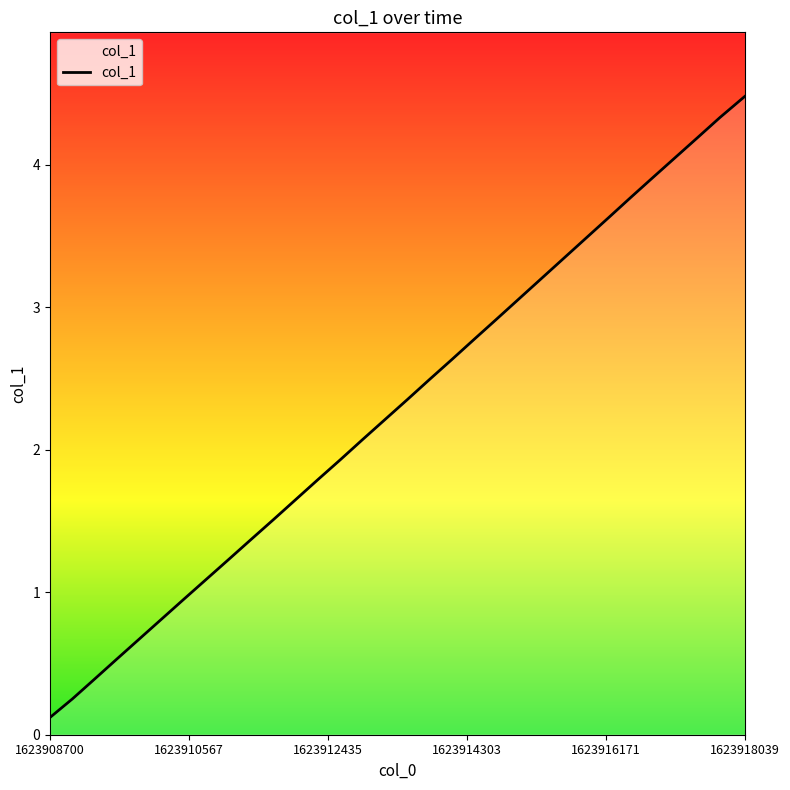

Rank the categories by value from highest to lowest.

1623918039.0, 1623918000.0, 1623917700.0, 1623917400.0, 1623917100.0, 1623916800.0, 1623916500.0, 1623916200.0, 1623915900.0, 1623915600.0, 1623915300.0, 1623915000.0, 1623914700.0, 1623914400.0, 1623914100.0, 1623913800.0, 1623913500.0, 1623913200.0, 1623912900.0, 1623912600.0, 1623912300.0, 1623912000.0, 1623911700.0, 1623911400.0, 1623911100.0, 1623910800.0, 1623910500.0, 1623910200.0, 1623909900.0, 1623909600.0, 1623909300.0, 1623909000.0, 1623908700.0